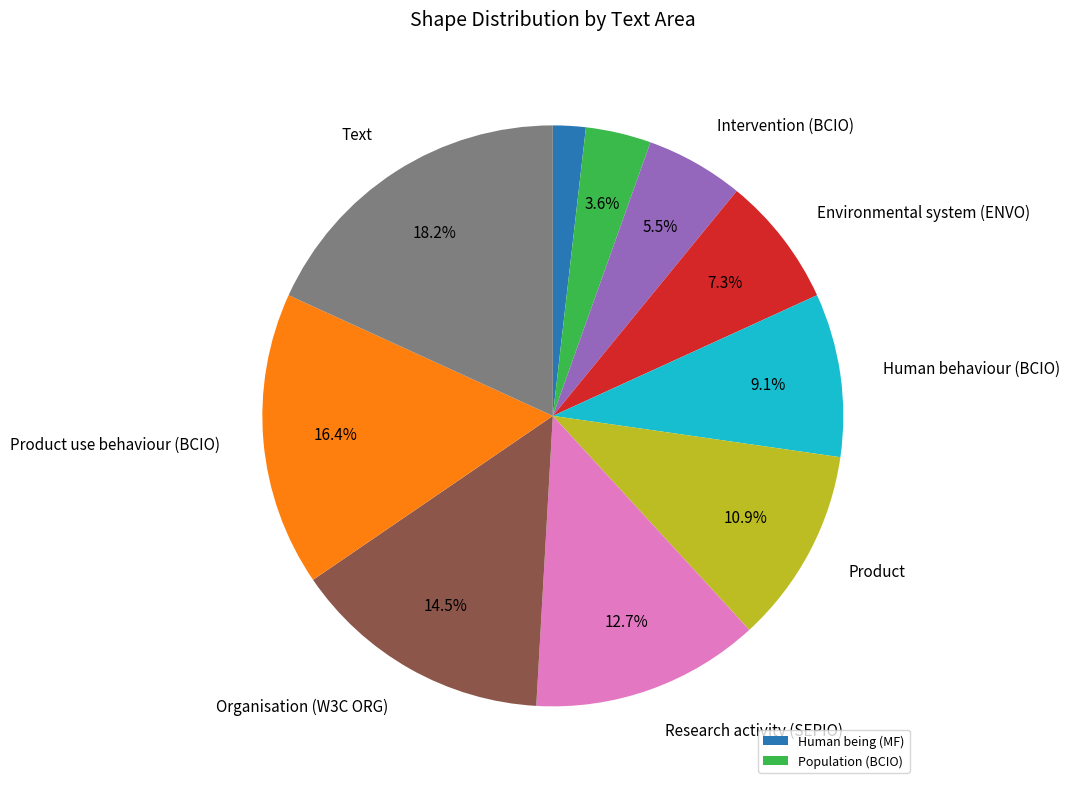

Does any single category account for the majority?

No